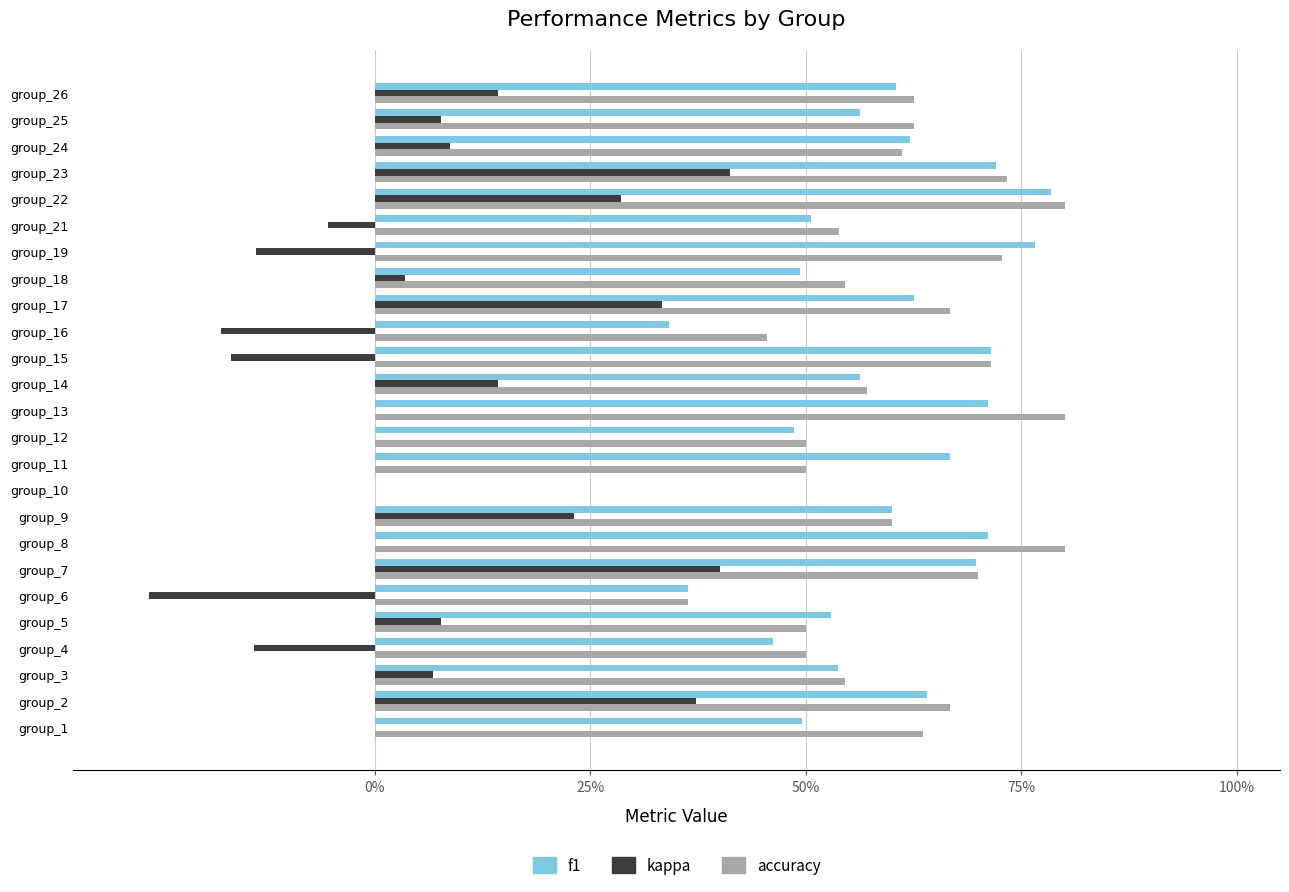

What are all the series names shown in the legend?

f1, kappa, accuracy